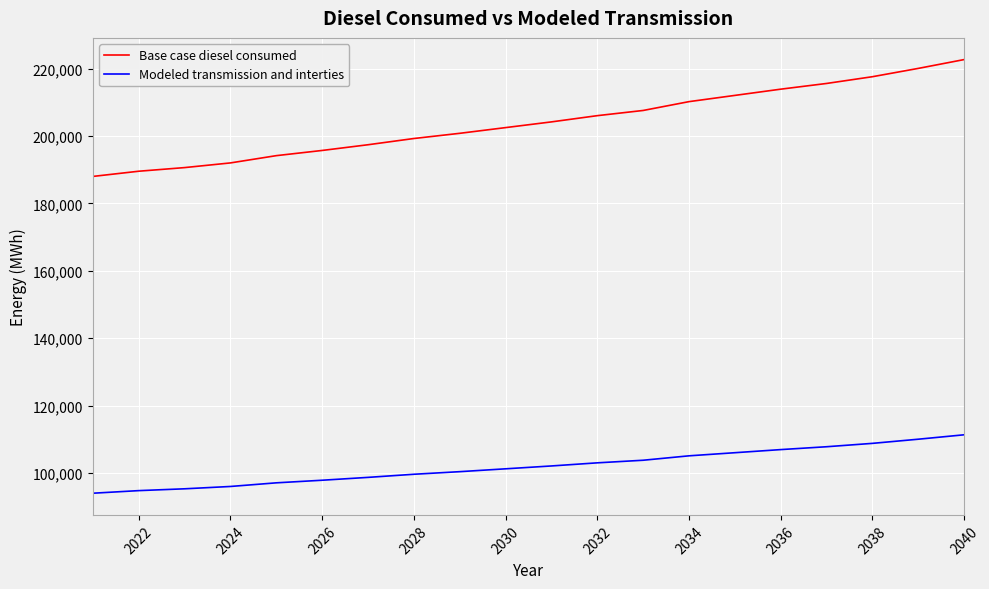

What is the lowest value of the Modeled transmission and interties series?

94003.0